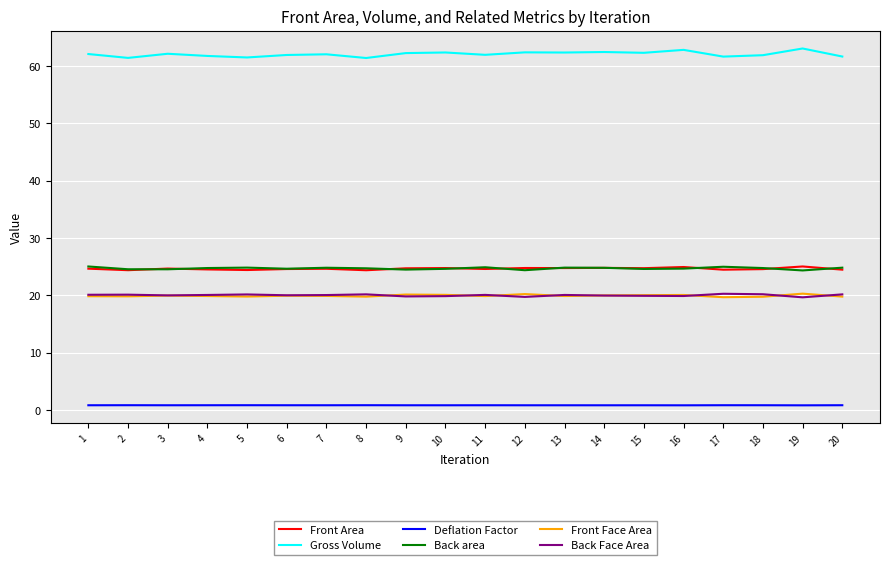

The value of Back Face Area at 10 is 19.8. True or false?

True